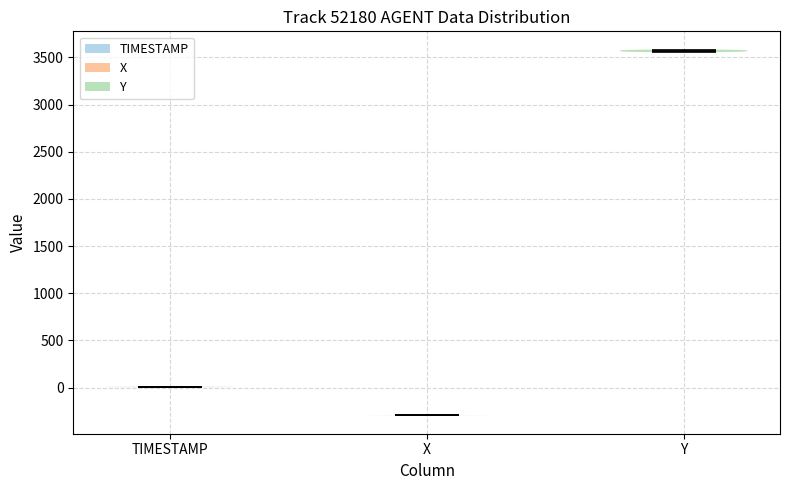

Reading left to right, read every violin against the y-axis: where its median line is, and the lowest and highest points it reaches. The values are not printed on the chart, so give them approximately, as read against the axis.

TIMESTAMP: median line 0, lowest point 0, highest point 0
X: median line -300, lowest point -300, highest point -300
Y: median line 3550, lowest point 3550, highest point 3600